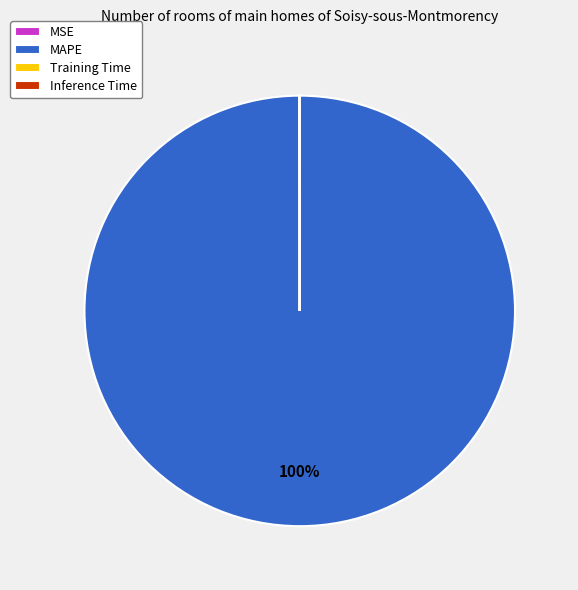

What is the largest slice in the pie chart?

MAPE